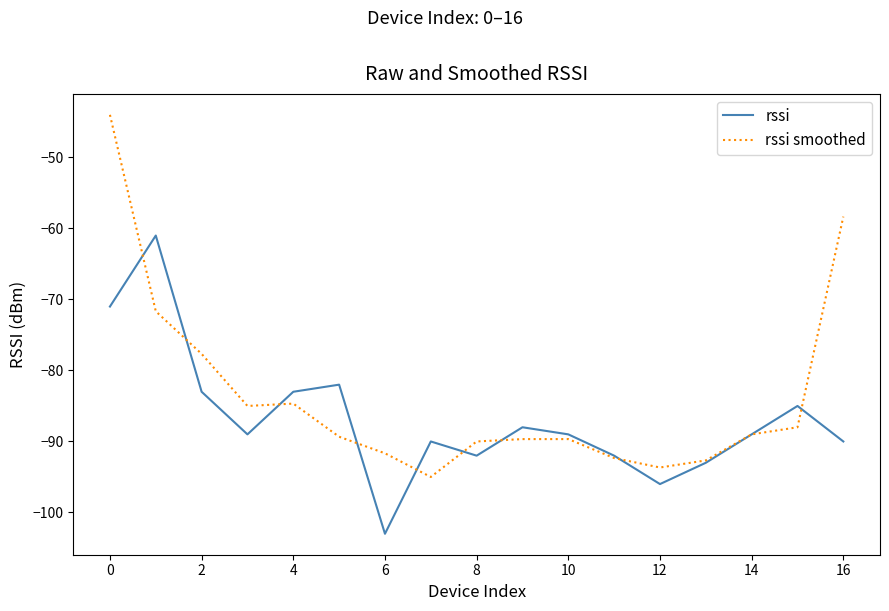

Which series has the largest total across all categories?

rssi smoothed